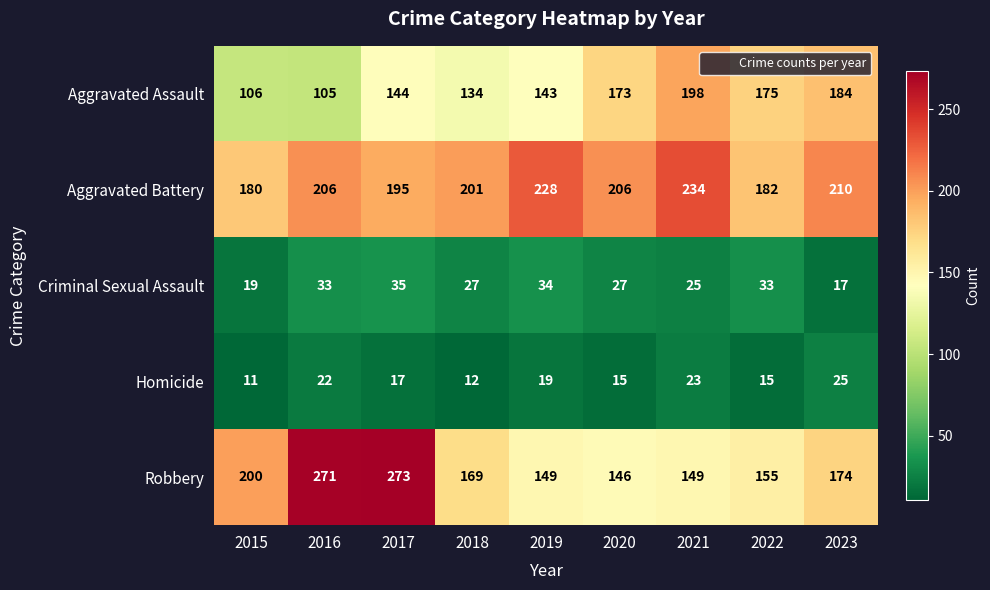

What is the difference between the second highest and minimum values in the Aggravated Assault series?

79